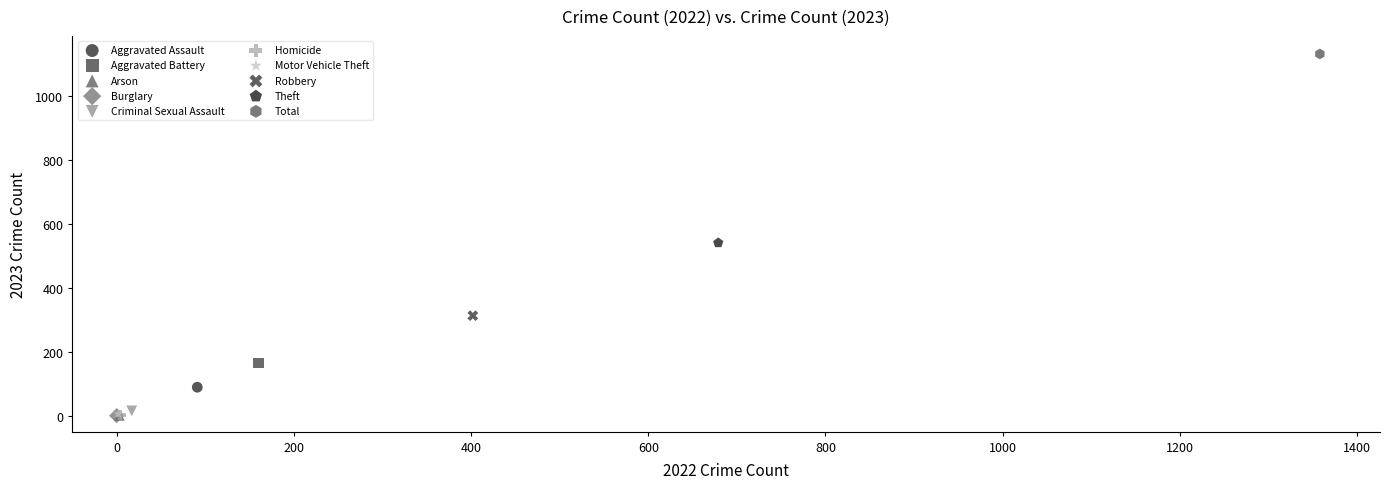

What are all the series names shown in the legend?

Aggravated Assault, Aggravated Battery, Arson, Burglary, Criminal Sexual Assault, Homicide, Motor Vehicle Theft, Robbery, Theft, Total